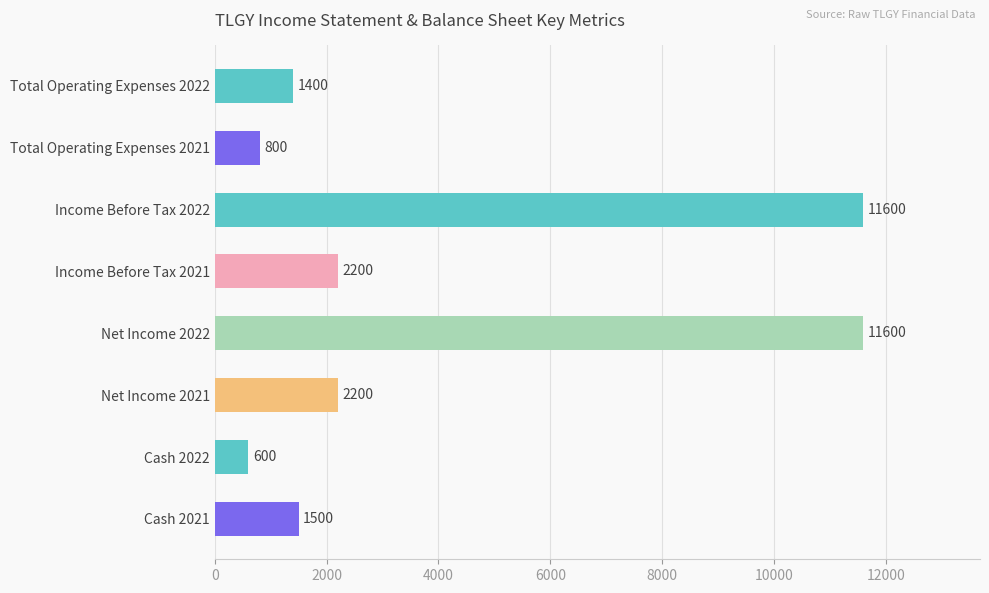

Reading top to bottom, what are all the values shown in this chart?

1400	800	11600	2200	11600	2200	600	1500